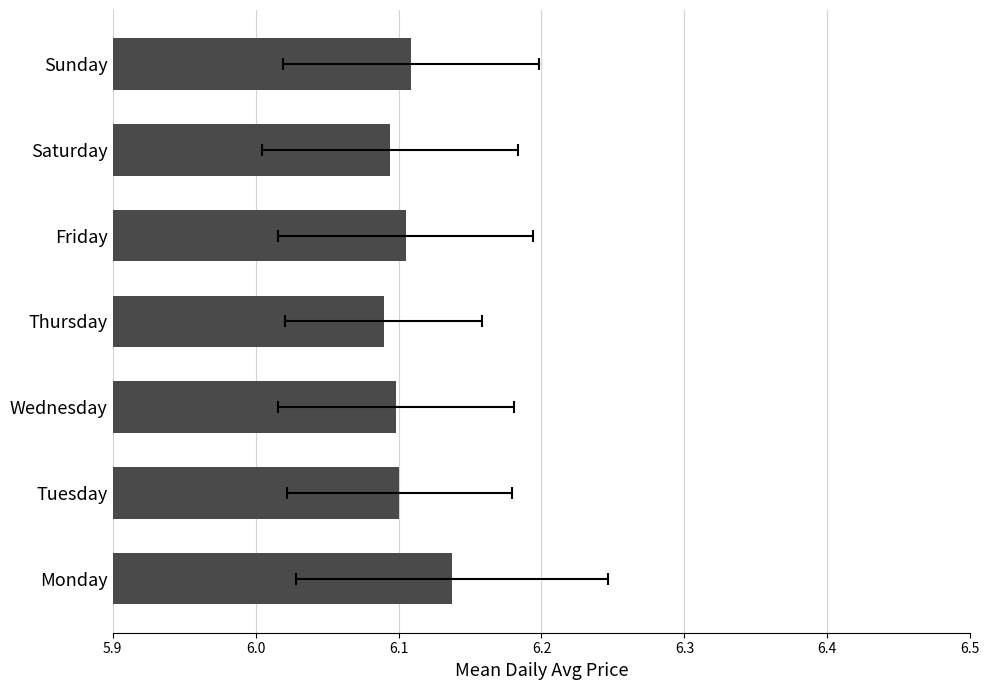

How many bars are there in total?

7